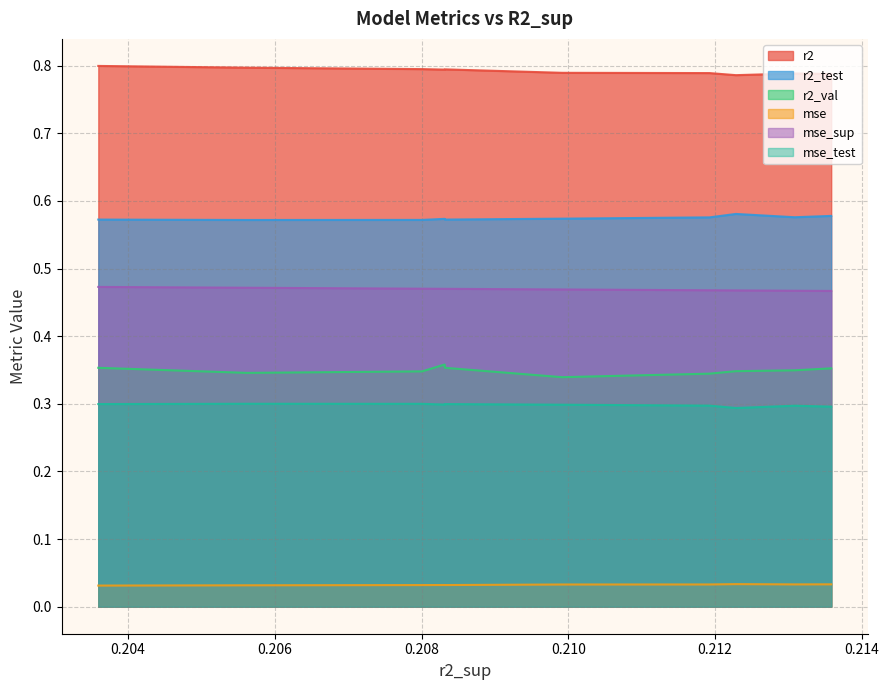

True or false: mse_test and mse cross at least once.

False